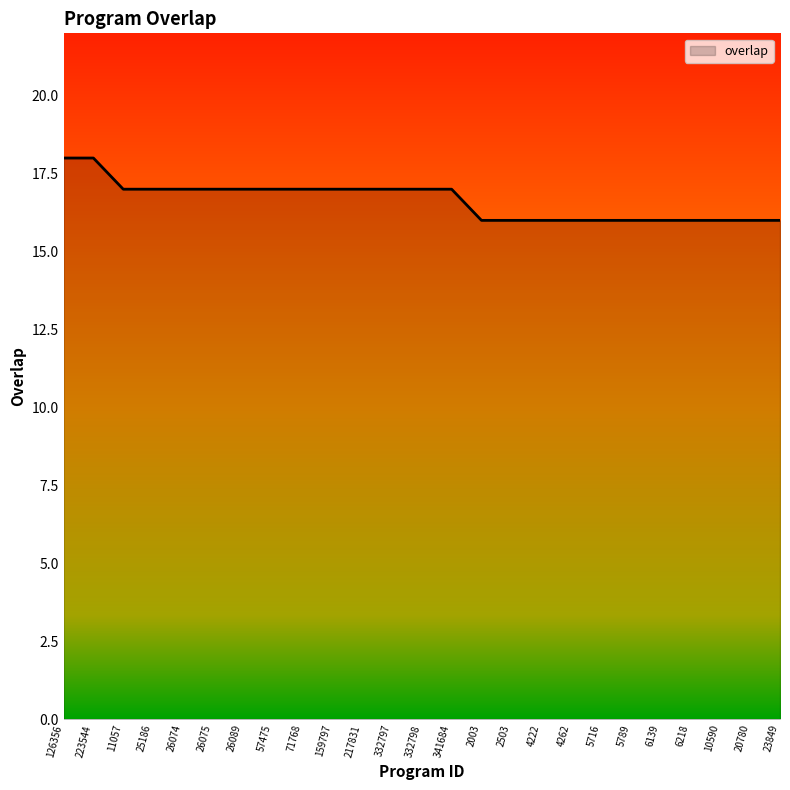

Is it true that the value at 159797 is 7?

False